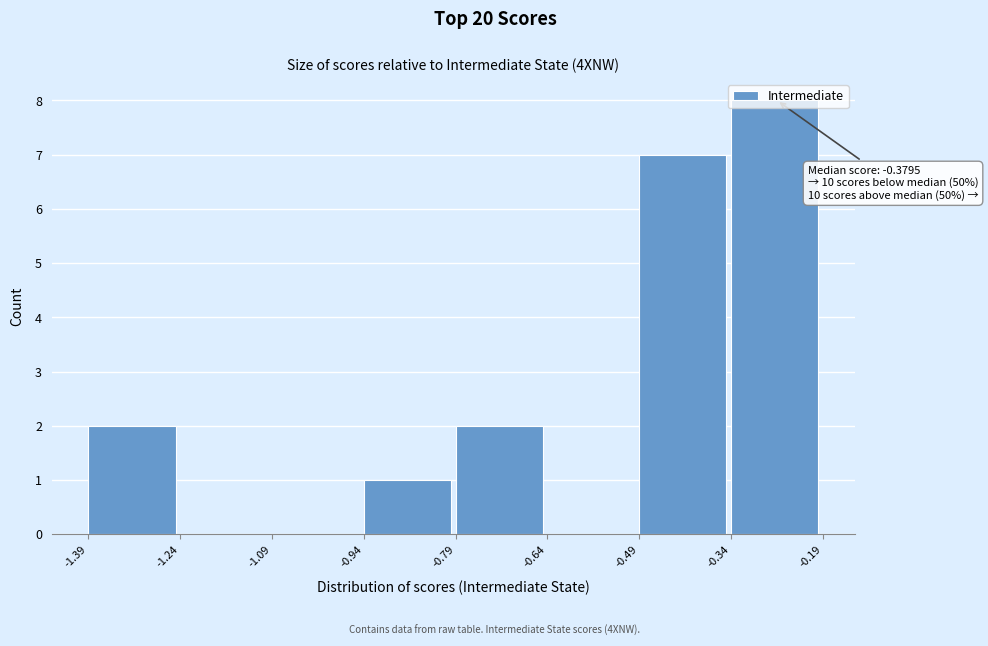

Over which range of the x-axis is the bar tallest?

-0.34 to -0.19